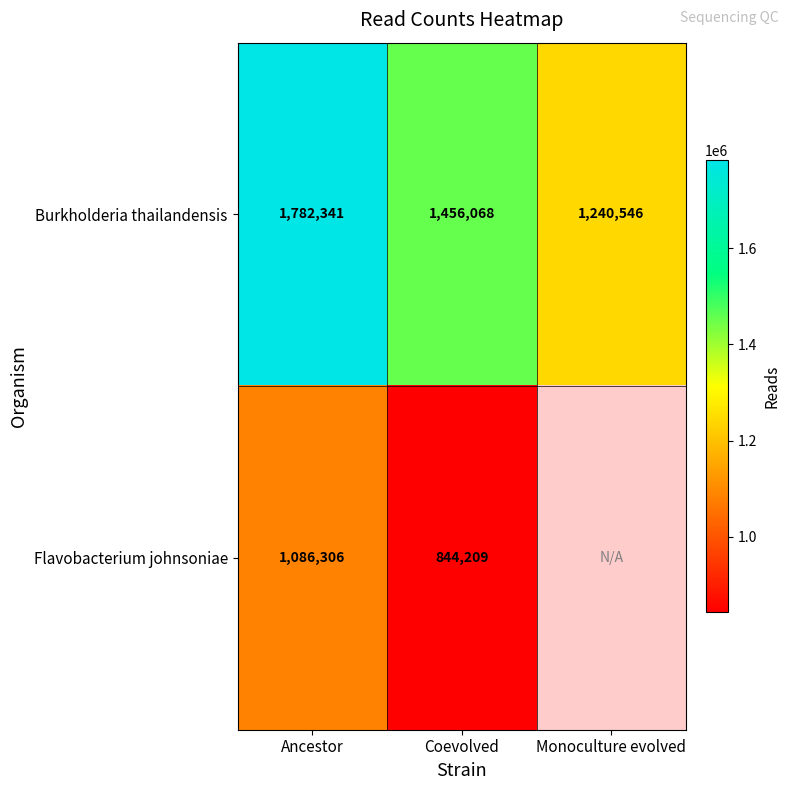

What is the average value of the Burkholderia thailandensis series?

1492985